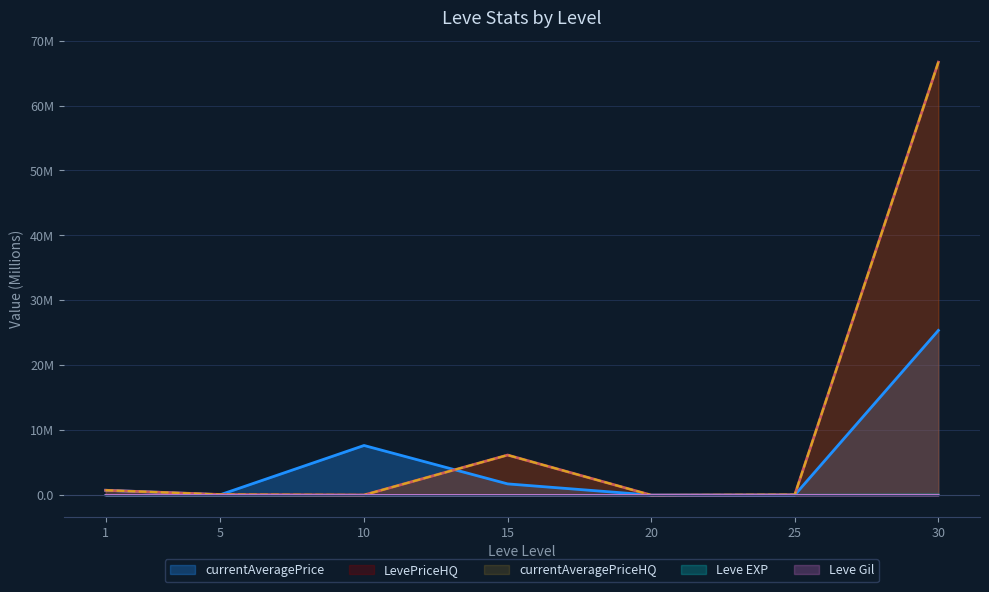

Which series has the largest total across all categories?

LevePriceHQ